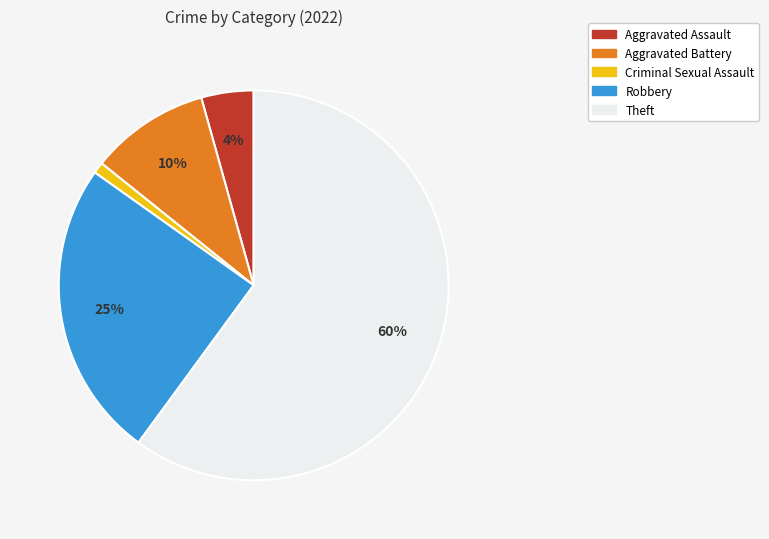

What is the smallest slice in the pie chart?

Criminal Sexual Assault